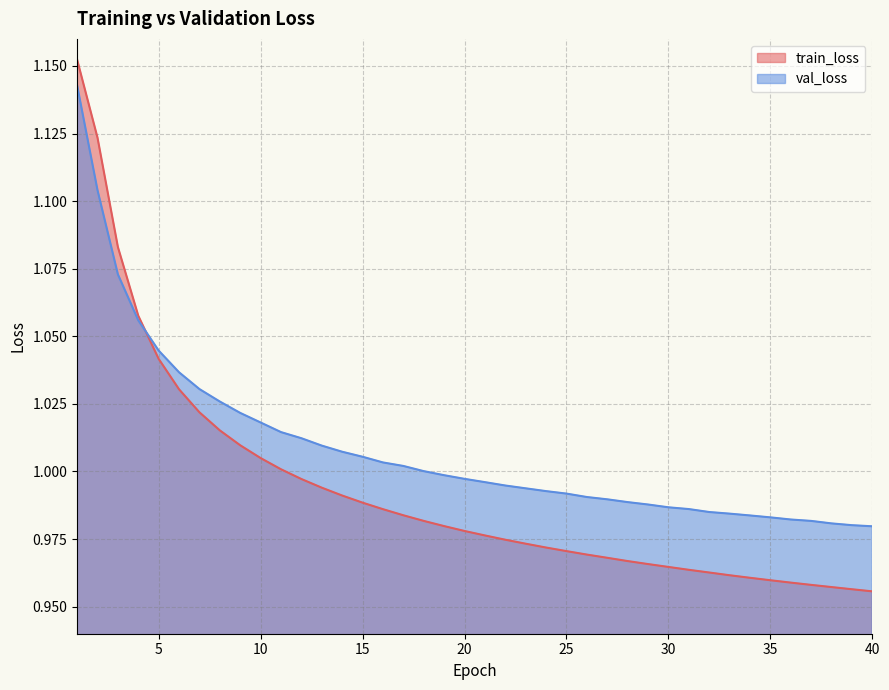

At how many categories does at least one series exceed 1?

18